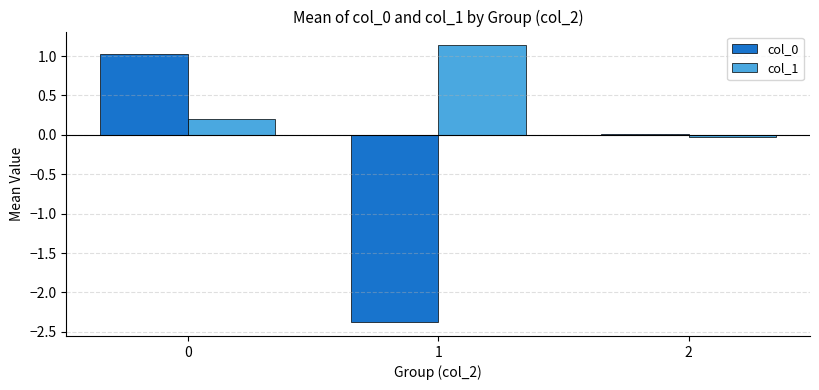

Count the number of categories in the chart.

3